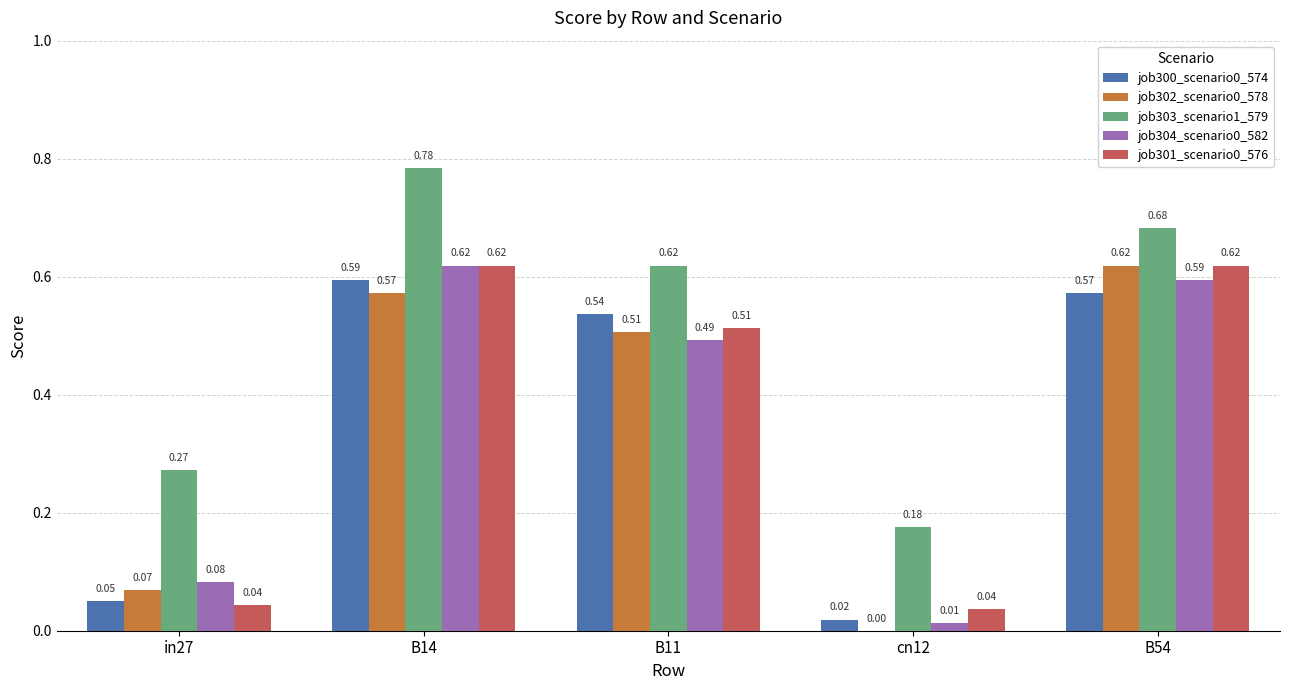

The value of job304_scenario0_582 at B54 is 0.9. True or false?

False